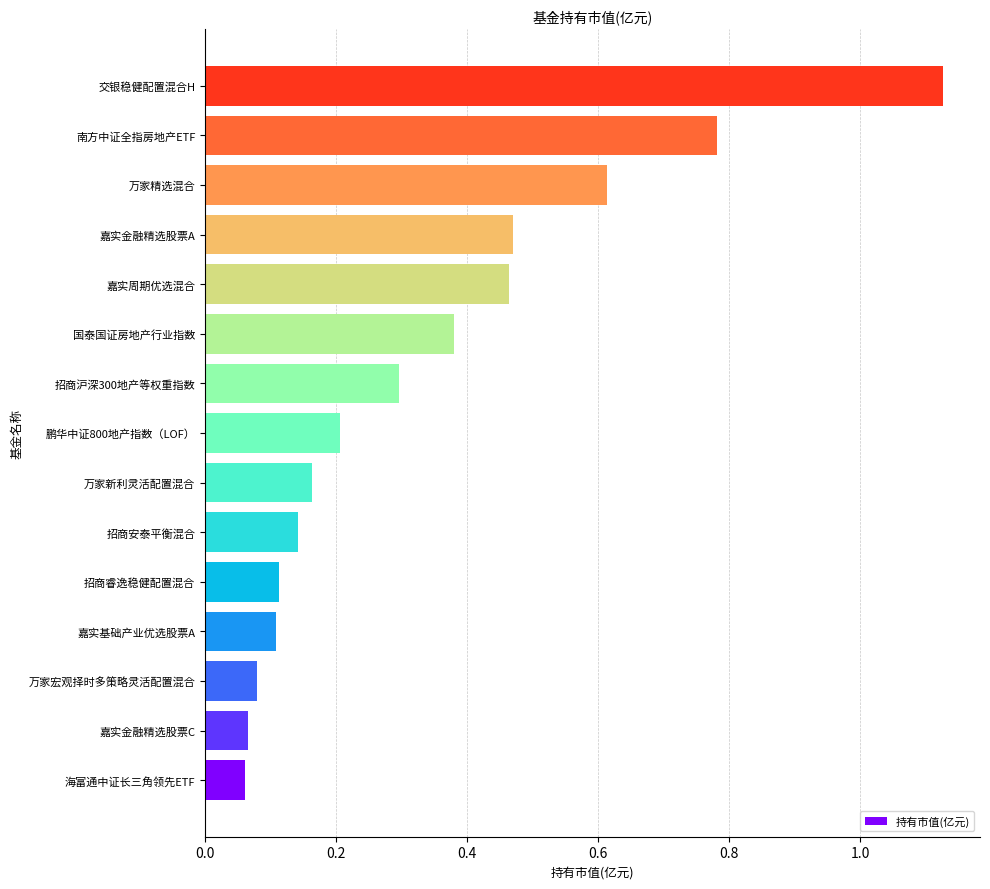

The value at 万家精选混合 is 1.0. True or false?

False